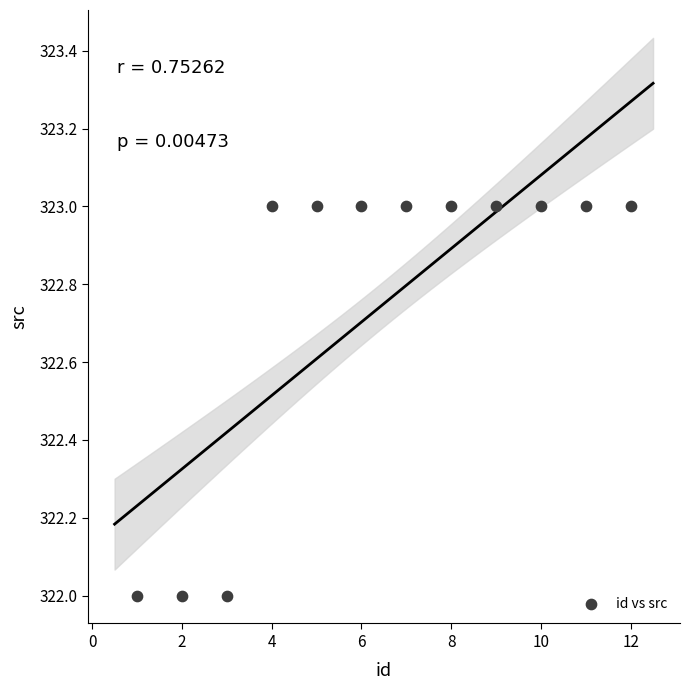

What is the average X value?

6